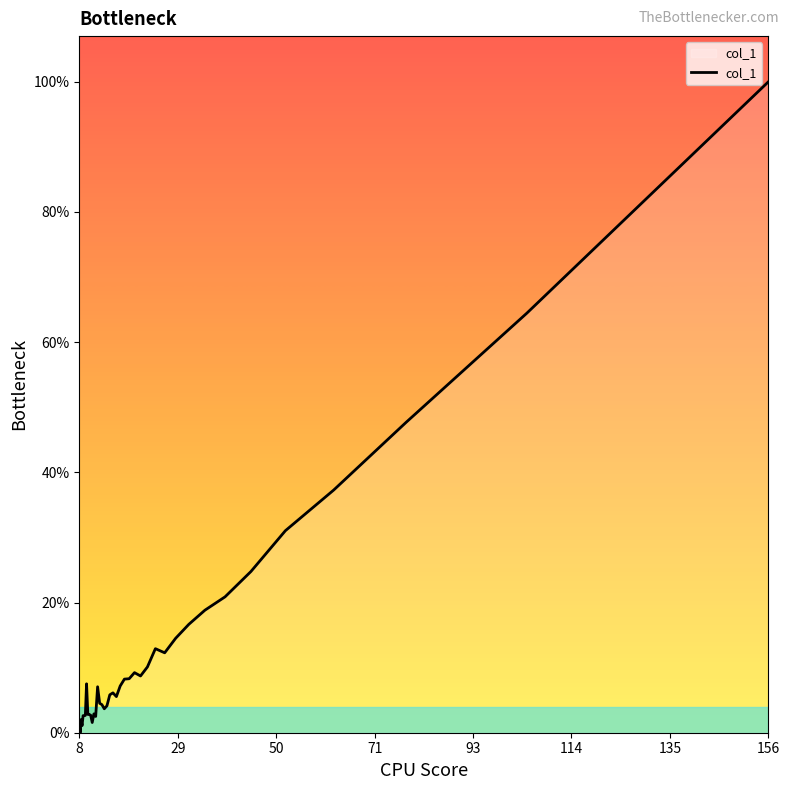

Does the chart have visible grid lines?

No